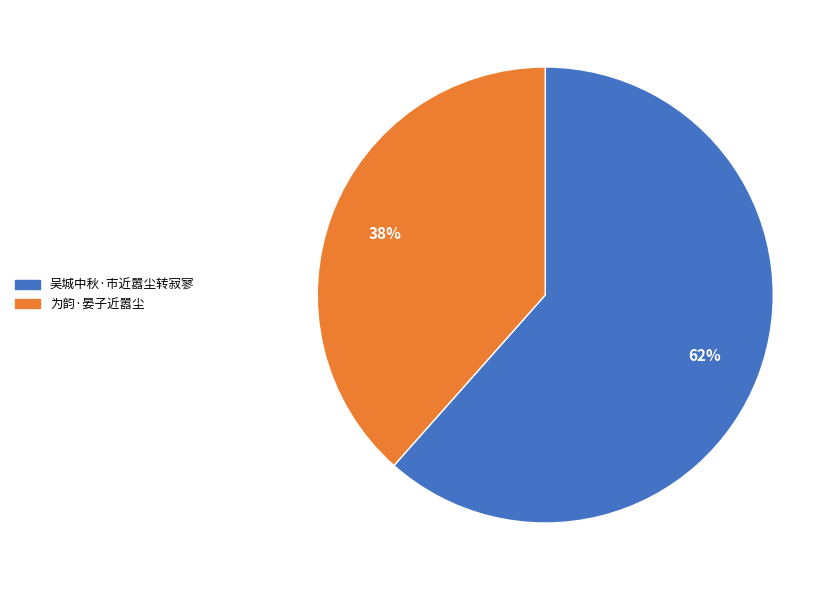

The 为韵·晏子近嚣尘 slice represents 47% of the pie. True or false?

False